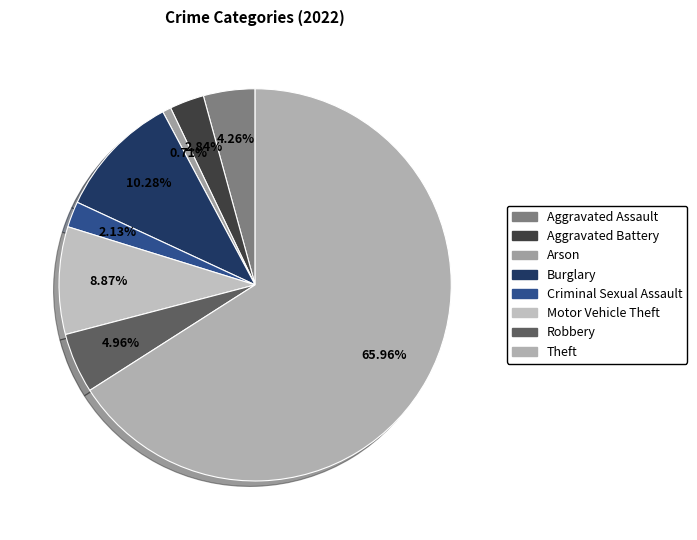

Which category has the biggest portion of the pie?

Theft